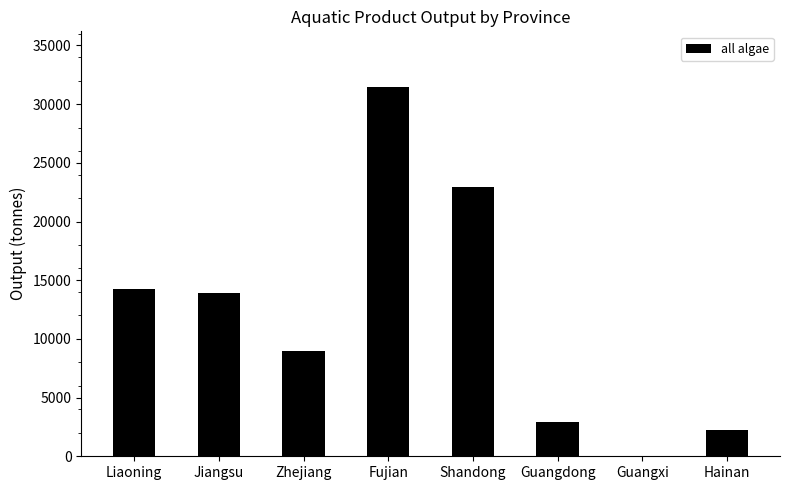

Is it true that the value at Zhejiang is 8977?

True